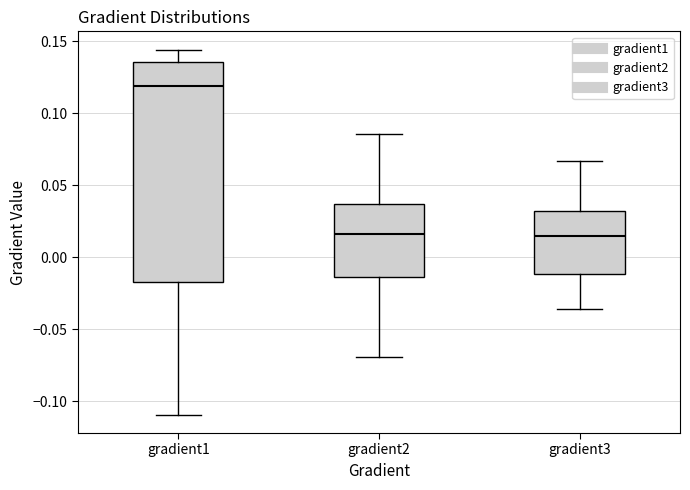

Where does the lower whisker of the box for gradient2 end on the y-axis? The values are not printed on the chart, so give them approximately, as read against the axis.

-0.070